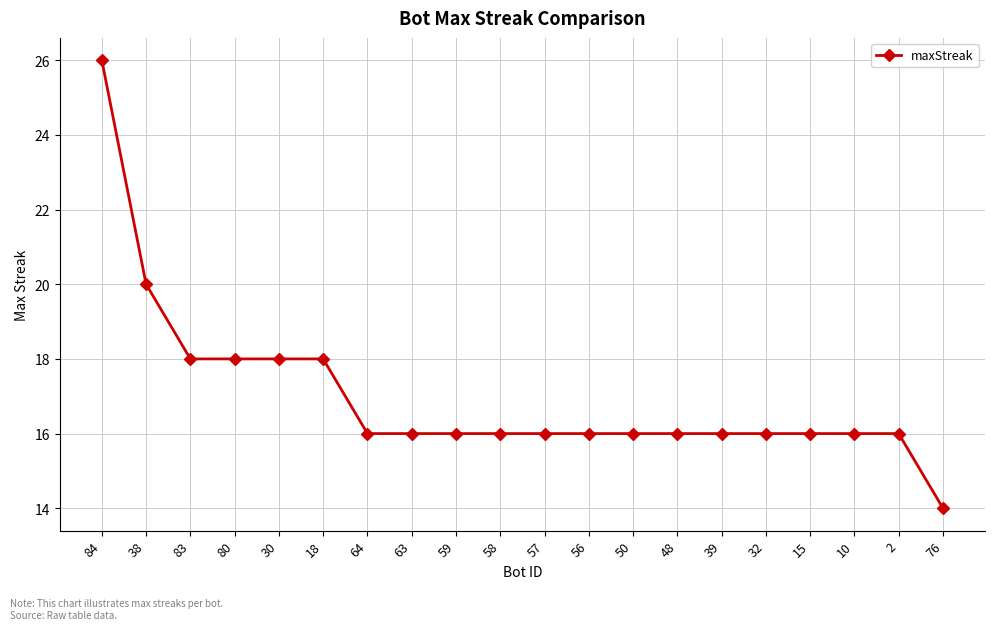

What is the ratio of the value at 84 to the value at 10?

1.6